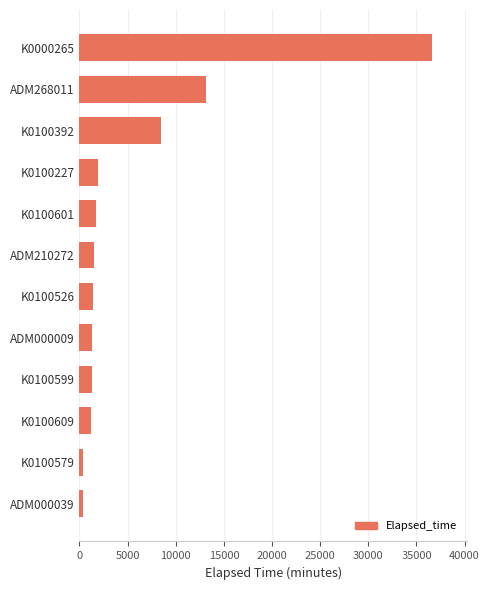

How many data points does each series have?

12